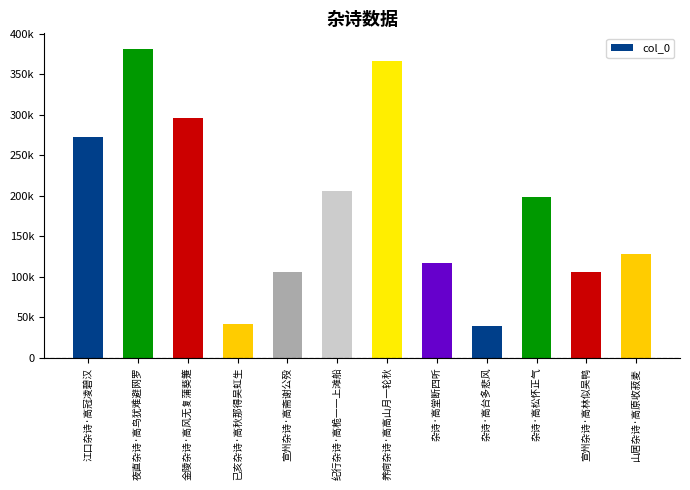

Are the bars horizontal?

No